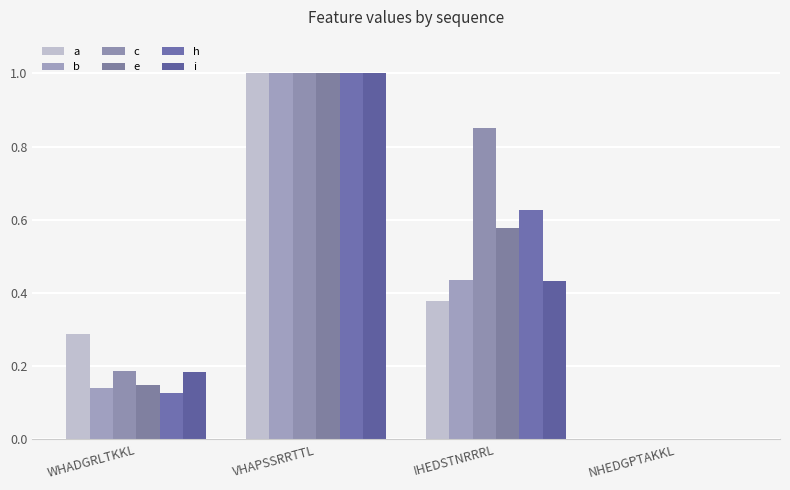

Reading right to left, what are all the values shown in this chart?

a: NHEDGPTAKKL=0.0	IHEDSTNRRRL=0.4	VHAPSSRRTTL=1.0	WHADGRLTKKL=0.3
b: NHEDGPTAKKL=0.0	IHEDSTNRRRL=0.4	VHAPSSRRTTL=1.0	WHADGRLTKKL=0.1
c: NHEDGPTAKKL=0.0	IHEDSTNRRRL=0.9	VHAPSSRRTTL=1.0	WHADGRLTKKL=0.2
e: NHEDGPTAKKL=0.0	IHEDSTNRRRL=0.6	VHAPSSRRTTL=1.0	WHADGRLTKKL=0.1
h: NHEDGPTAKKL=0.0	IHEDSTNRRRL=0.6	VHAPSSRRTTL=1.0	WHADGRLTKKL=0.1
i: NHEDGPTAKKL=0.0	IHEDSTNRRRL=0.4	VHAPSSRRTTL=1.0	WHADGRLTKKL=0.2